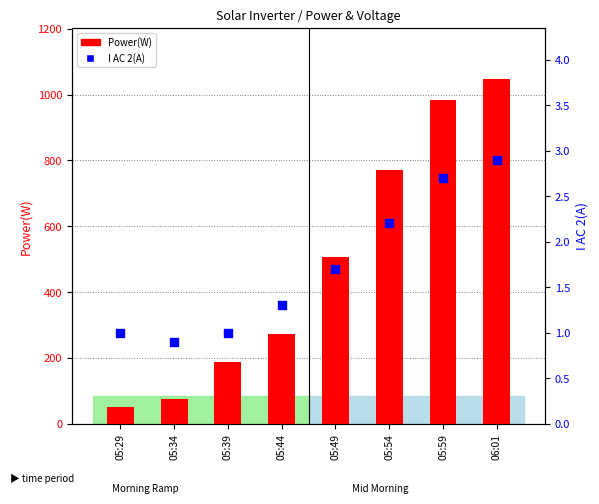

What is the total value across all series at 05:39?

189.0